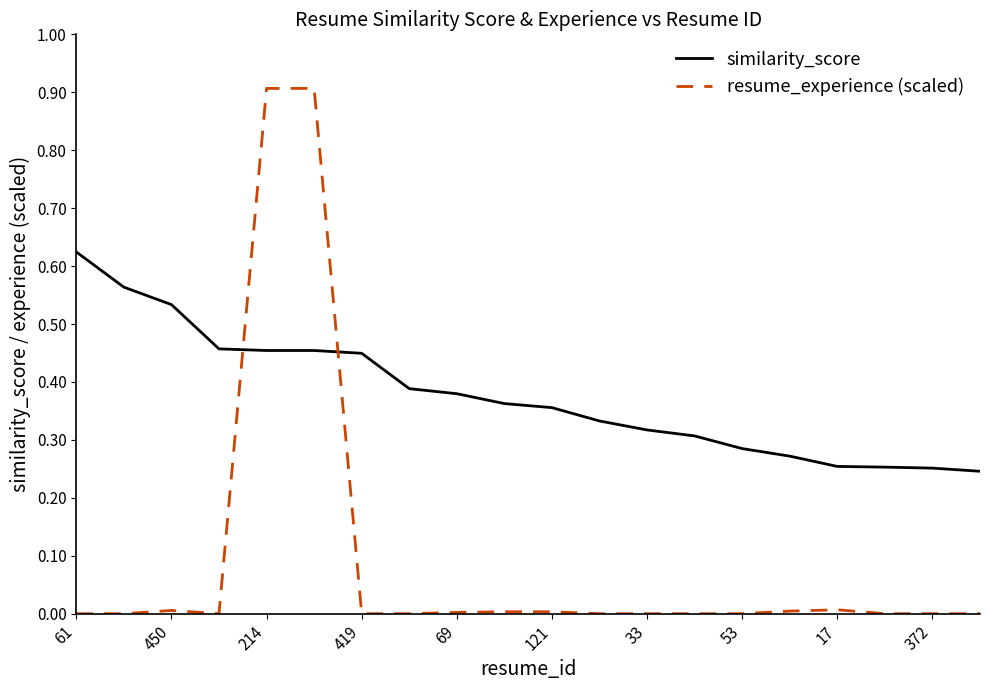

What is the maximum value shown in the chart?

0.9